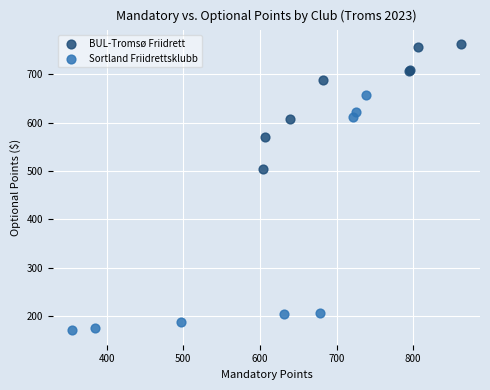

Which series contains the lowest Y value?

Sortland Friidrettsklubb